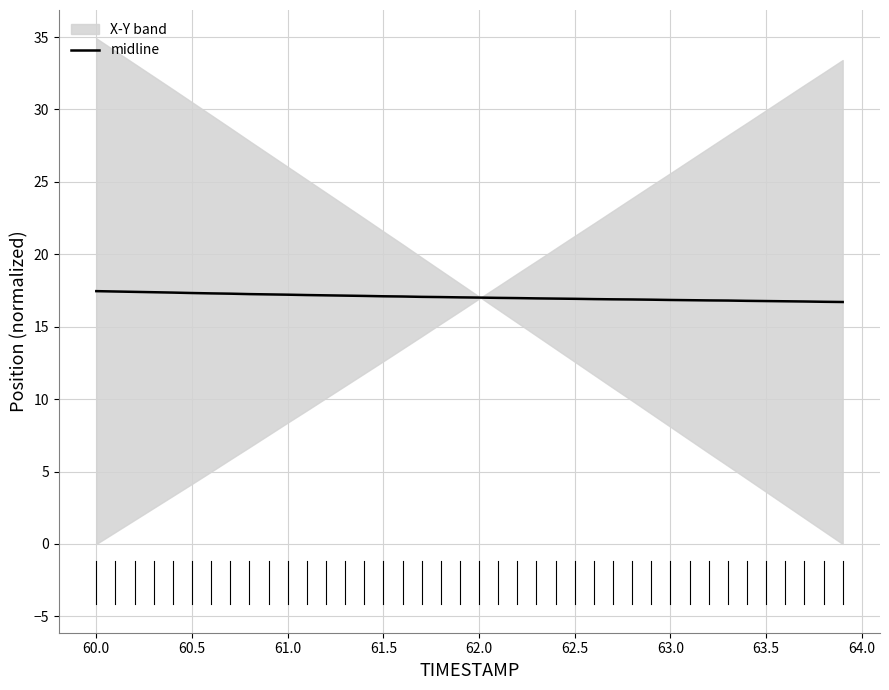

The value of midline at 61.5 is 17.1. True or false?

True